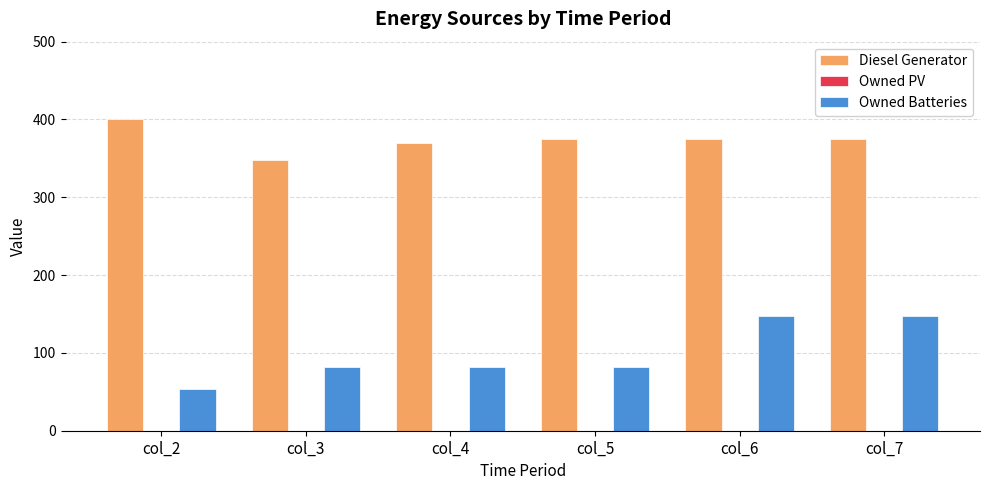

Which series has the largest total across all categories?

Diesel Generator